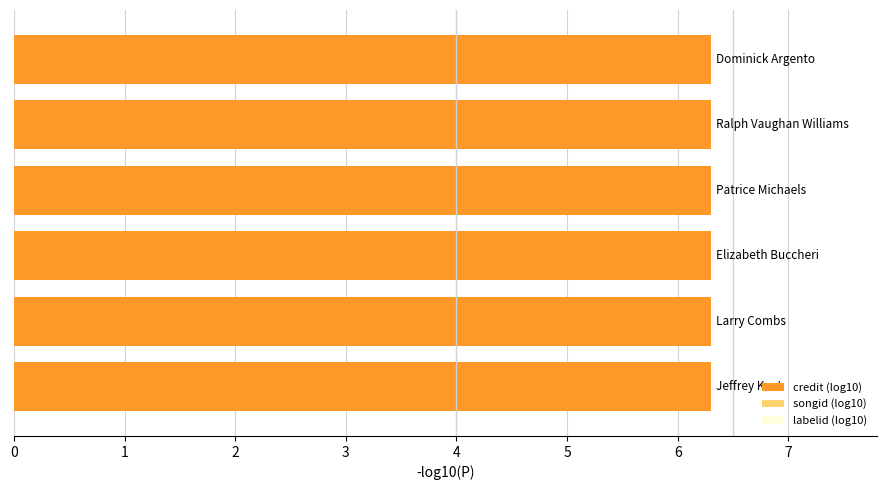

How many groups of bars are there?

6